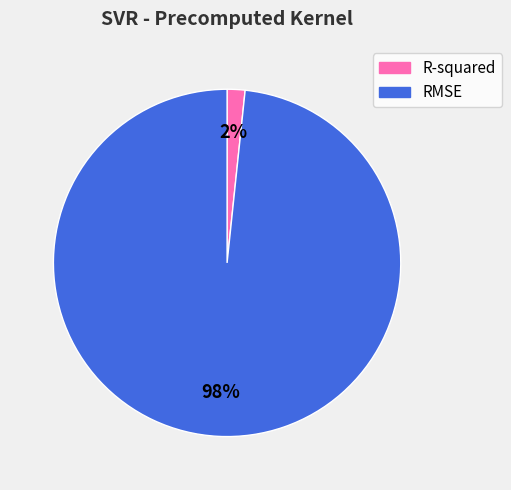

To the nearest percent, what is the average slice percentage?

50%